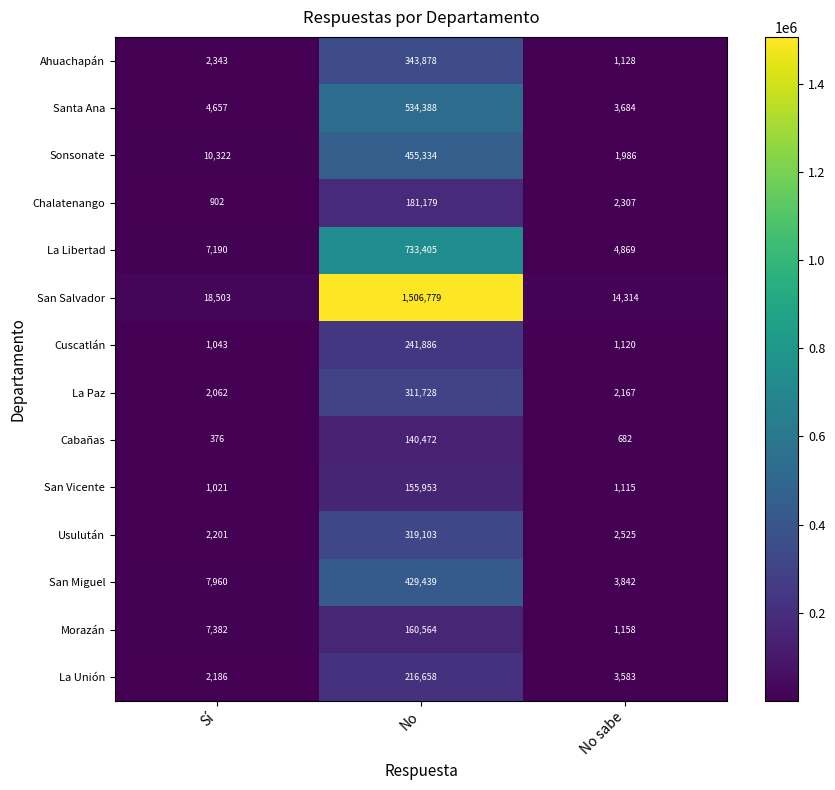

The value of Sonsonate at Sí is 10322. True or false?

True